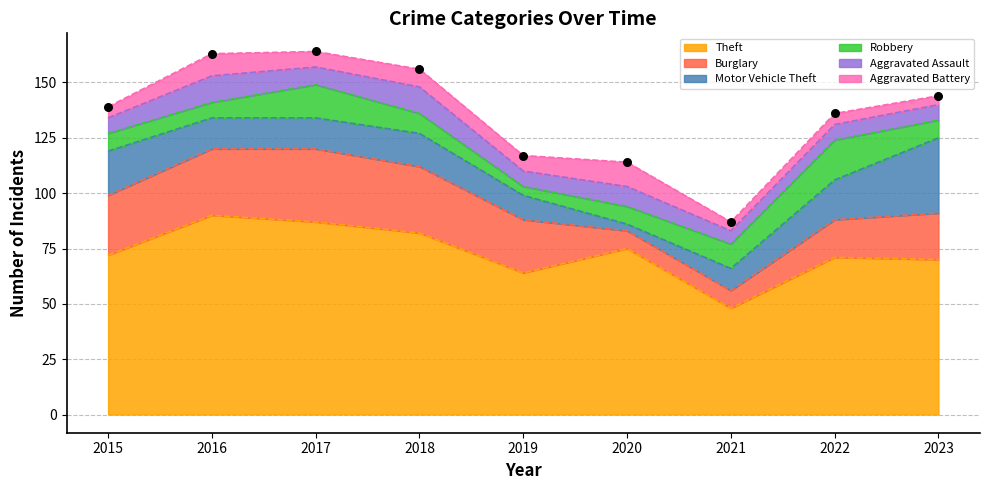

What are all the series names shown in the legend?

Theft, Burglary, Motor Vehicle Theft, Robbery, Aggravated Assault, Aggravated Battery